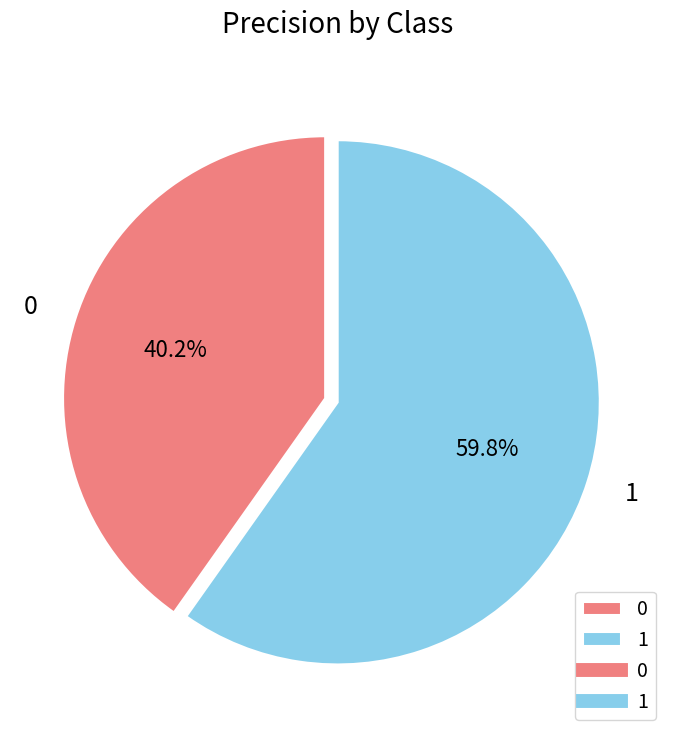

What portion of the pie excludes 0?

59.8%